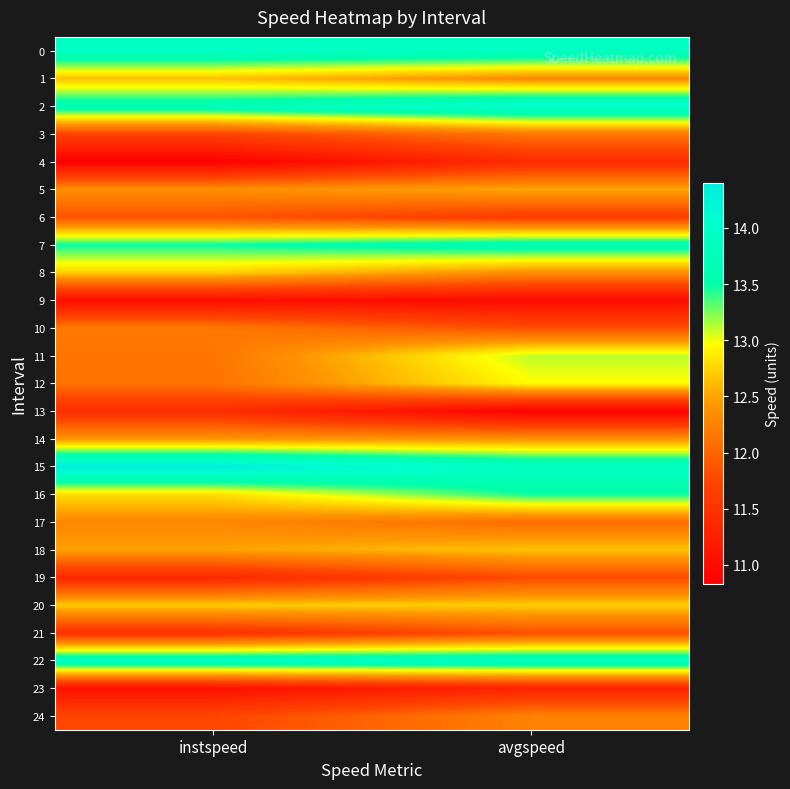

Reading left to right, transcribe all the data shown in this chart.

0: instspeed=13.9	avgspeed=13.9
1: instspeed=12.7	avgspeed=12.3
2: instspeed=13.7	avgspeed=14.1
3: instspeed=11.7	avgspeed=12.2
4: instspeed=10.8	avgspeed=11.4
5: instspeed=12.4	avgspeed=12.5
6: instspeed=11.8	avgspeed=11.6
7: instspeed=13.5	avgspeed=13.7
8: instspeed=12.7	avgspeed=12.3
9: instspeed=11.0	avgspeed=11.0
10: instspeed=12.2	avgspeed=11.8
11: instspeed=12.1	avgspeed=13.1
12: instspeed=12.1	avgspeed=13.0
13: instspeed=11.4	avgspeed=10.8
14: instspeed=12.4	avgspeed=12.4
15: instspeed=14.4	avgspeed=13.9
16: instspeed=12.8	avgspeed=13.5
17: instspeed=12.3	avgspeed=12.1
18: instspeed=12.5	avgspeed=12.7
19: instspeed=11.4	avgspeed=11.8
20: instspeed=12.7	avgspeed=12.7
21: instspeed=11.5	avgspeed=11.8
22: instspeed=13.9	avgspeed=13.9
23: instspeed=11.1	avgspeed=11.3
24: instspeed=11.7	avgspeed=12.2